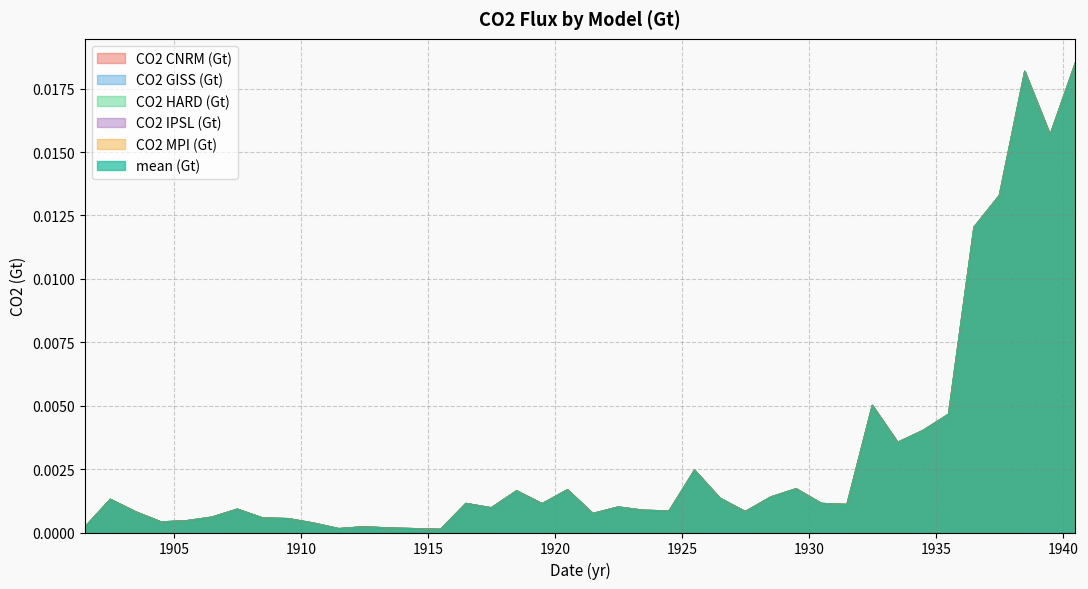

Rank the categories by mean (Gt) value from highest to lowest.

1940.5, 1938.5, 1939.5, 1937.5, 1936.5, 1932.5, 1935.5, 1934.5, 1933.5, 1925.5, 1929.5, 1920.5, 1918.5, 1928.5, 1926.5, 1902.5, 1916.5, 1930.5, 1919.5, 1931.5, 1922.5, 1917.5, 1907.5, 1923.5, 1924.5, 1927.5, 1903.5, 1921.5, 1906.5, 1908.5, 1909.5, 1905.5, 1904.5, 1910.5, 1912.5, 1901.5, 1913.5, 1911.5, 1914.5, 1915.5